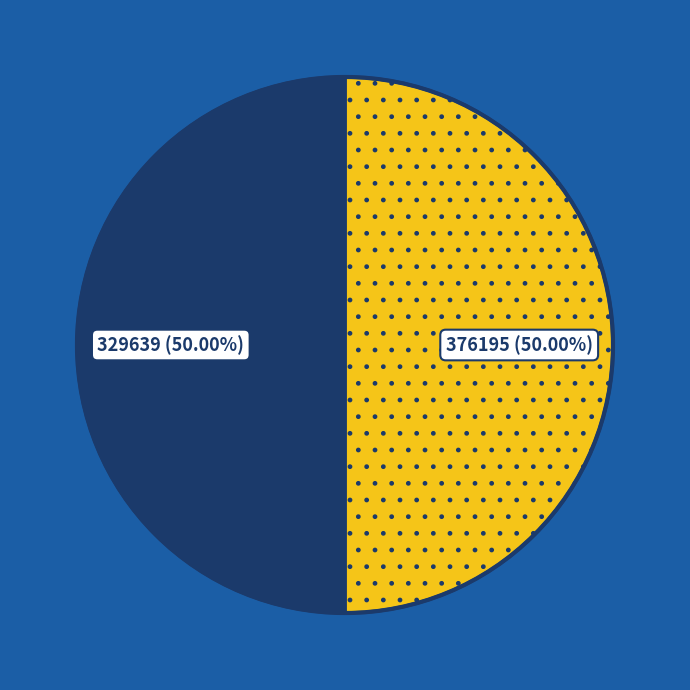

Count the number of slices in the pie.

2